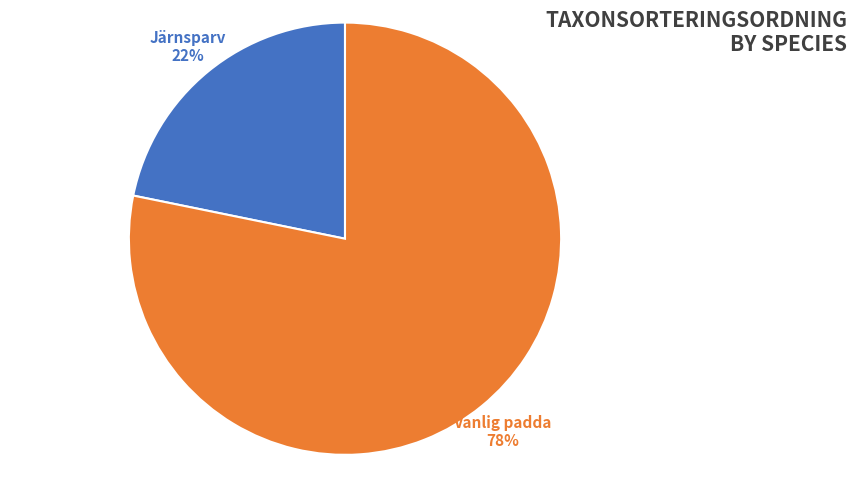

Which slice is the largest?

Vanlig padda